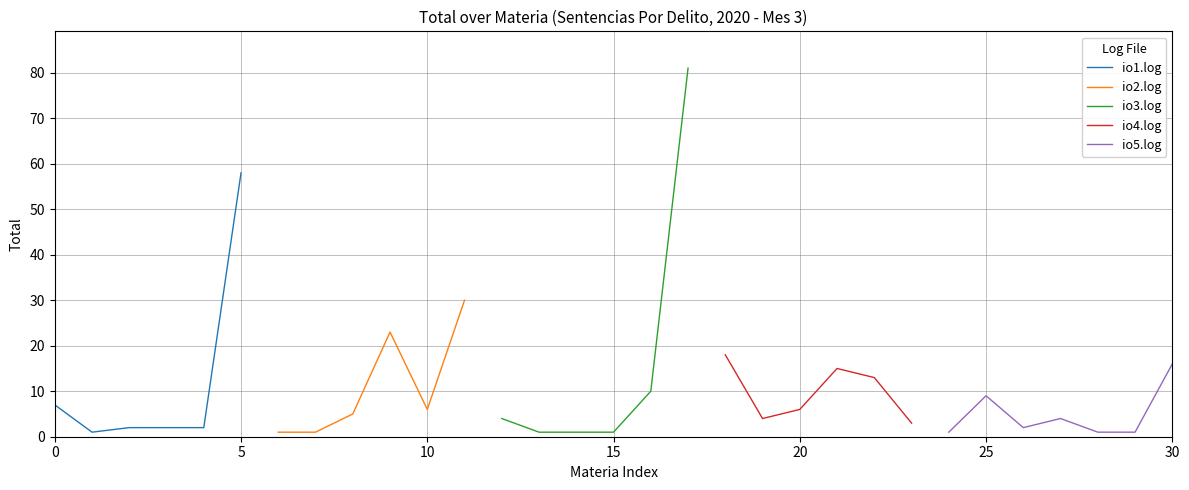

What is the greatest value displayed?

81